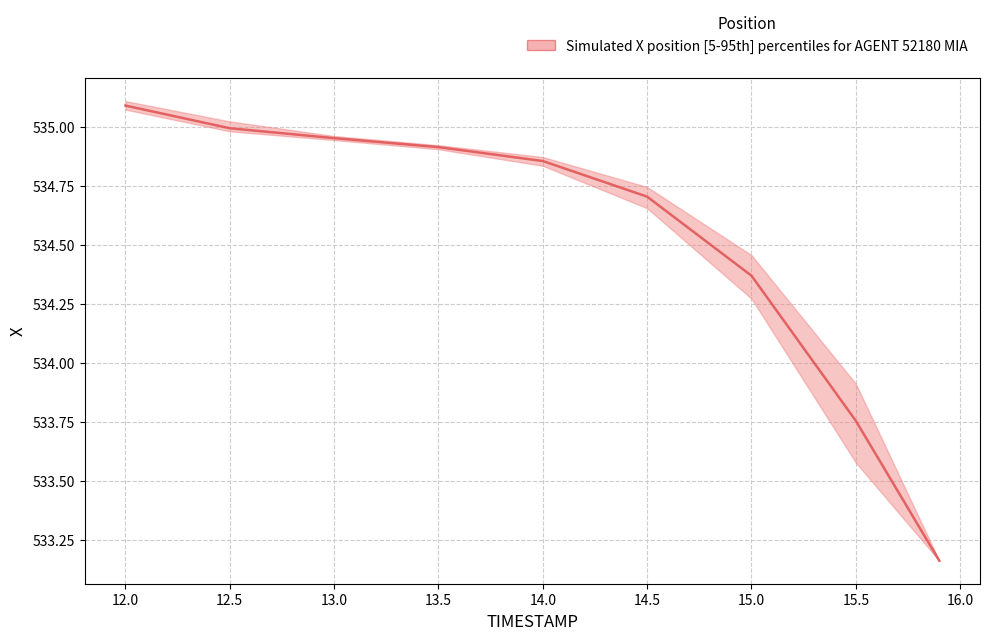

How many lines are shown in the chart?

1